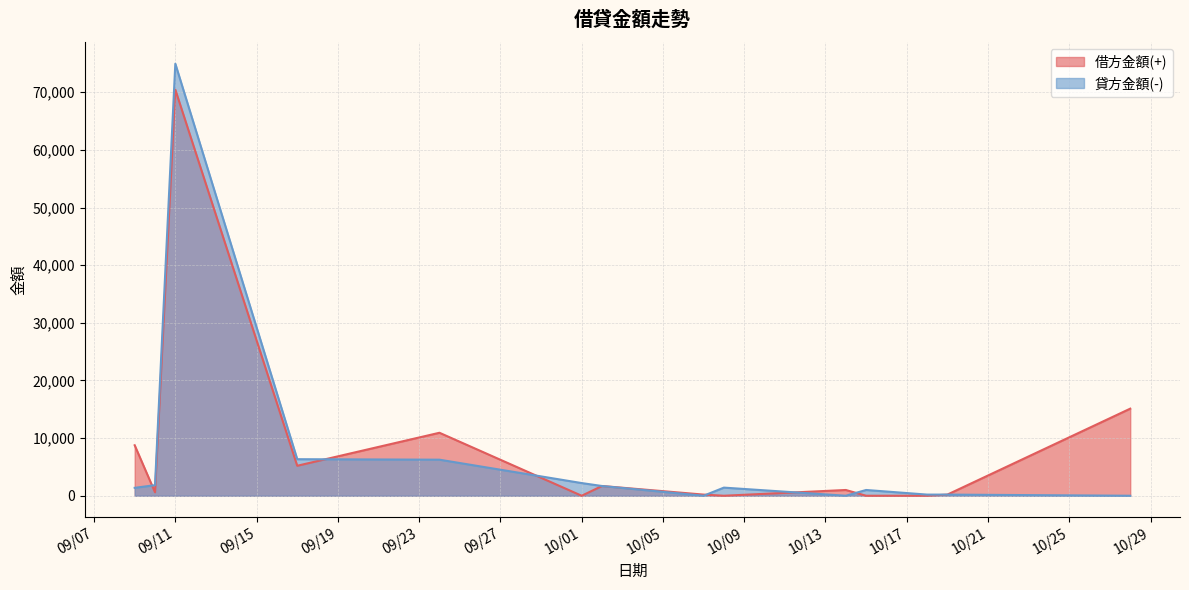

Which series has the widest spread of values?

貸方金額(-)